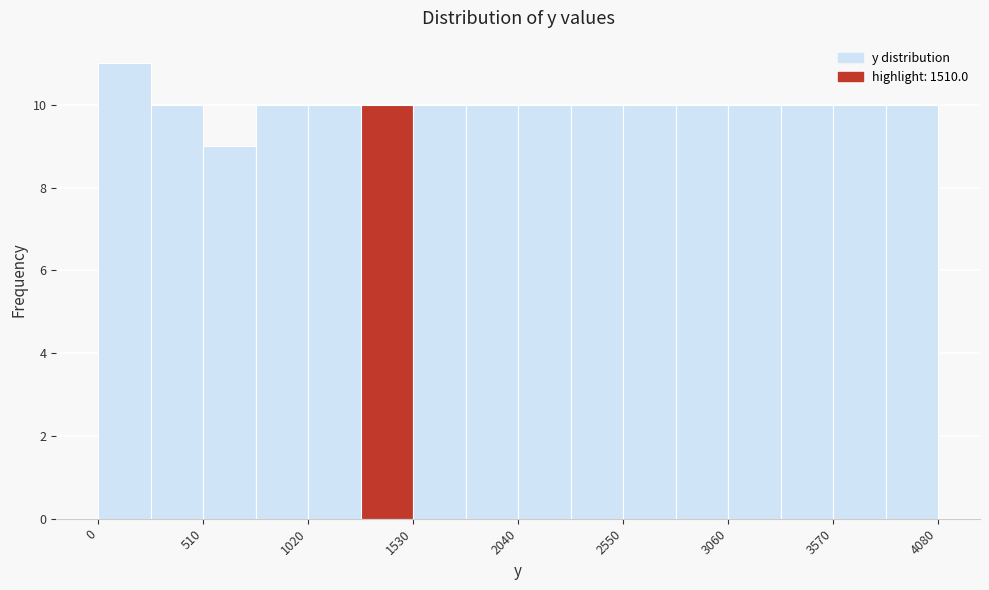

Read against the x-axis, roughly where is the centre of the tallest bar?

100